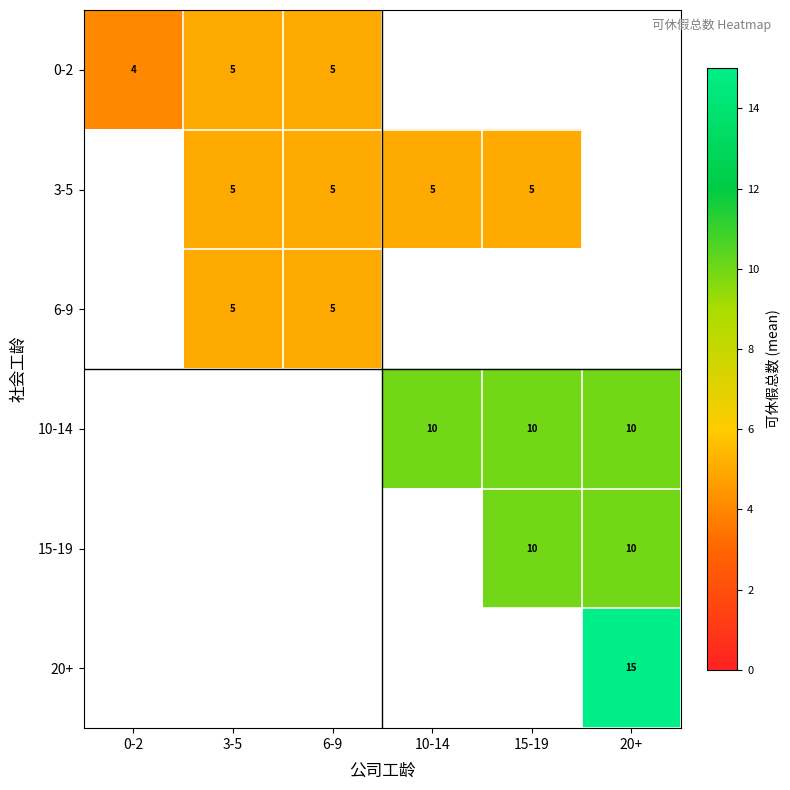

At how many categories does at least one series exceed 13?

1